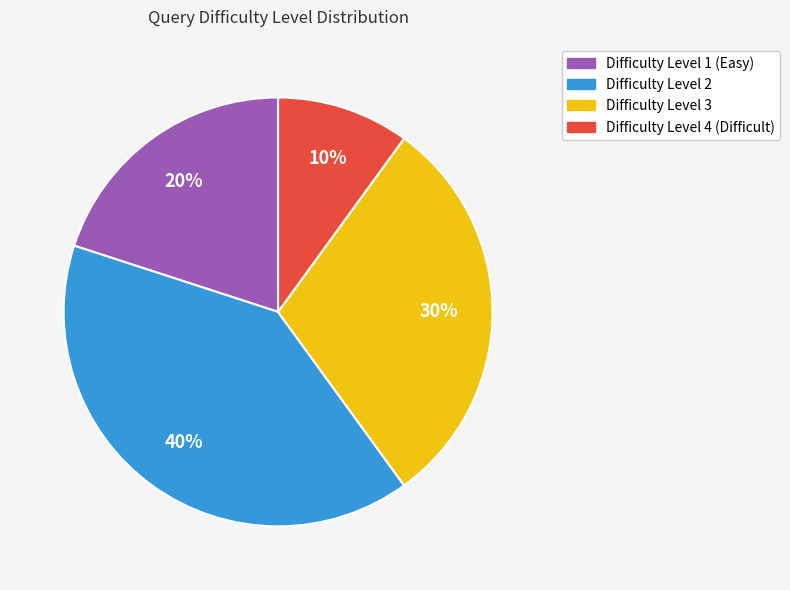

Is there a majority slice in this chart?

No